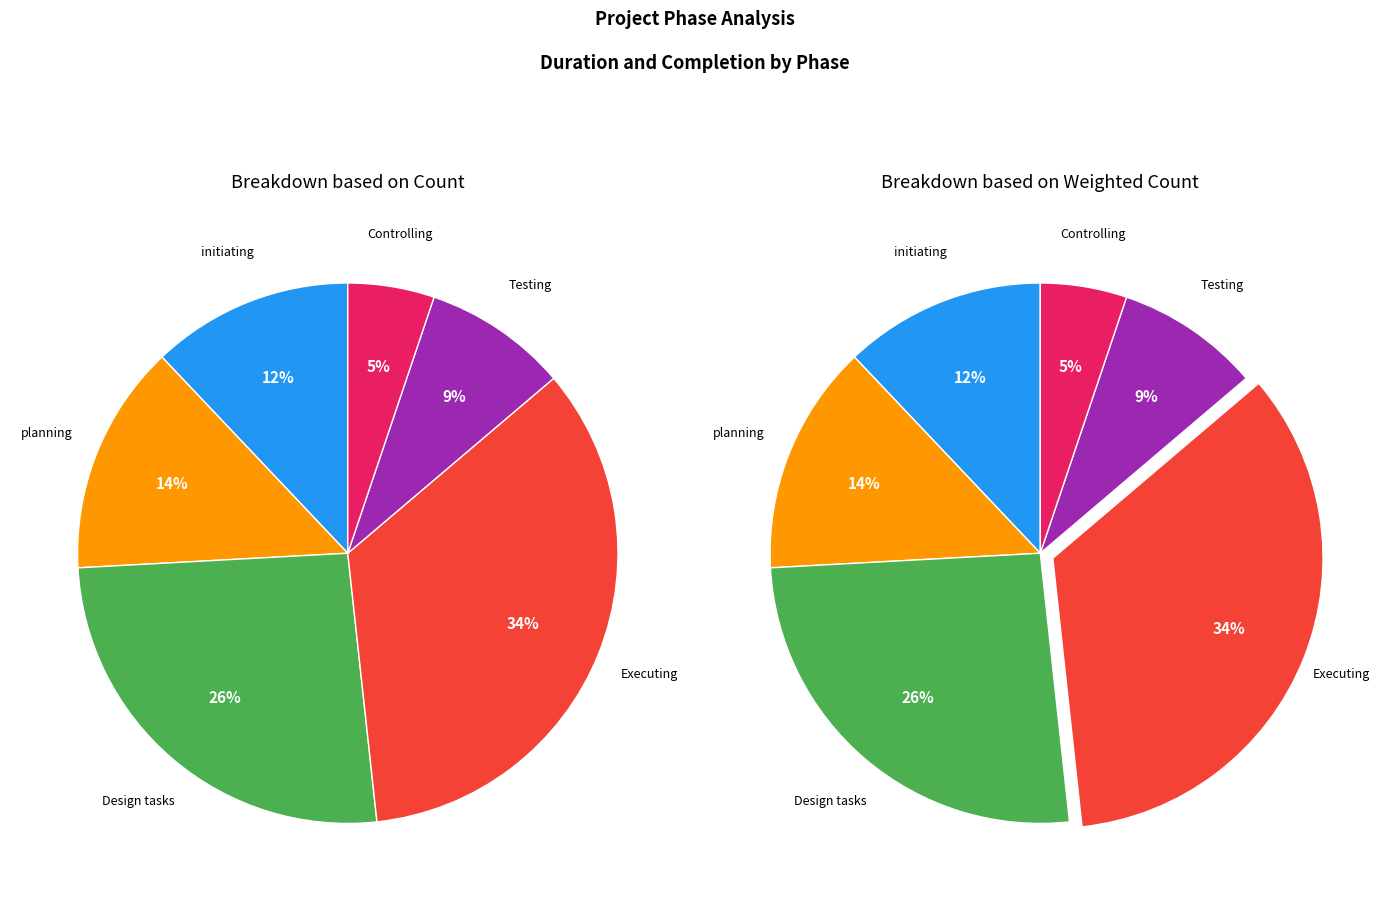

To the nearest percent, what portion does initiating represent?

12%